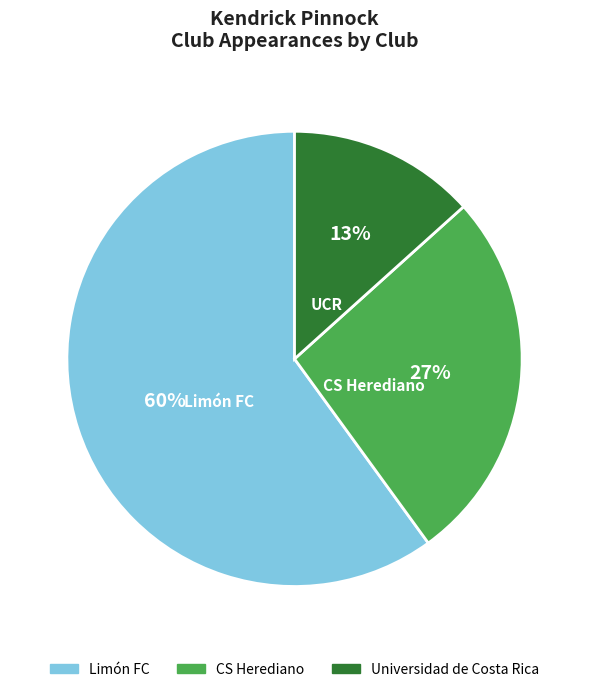

Rank the categories by value from lowest to highest.

Universidad de Costa Rica, CS Herediano, Limón FC